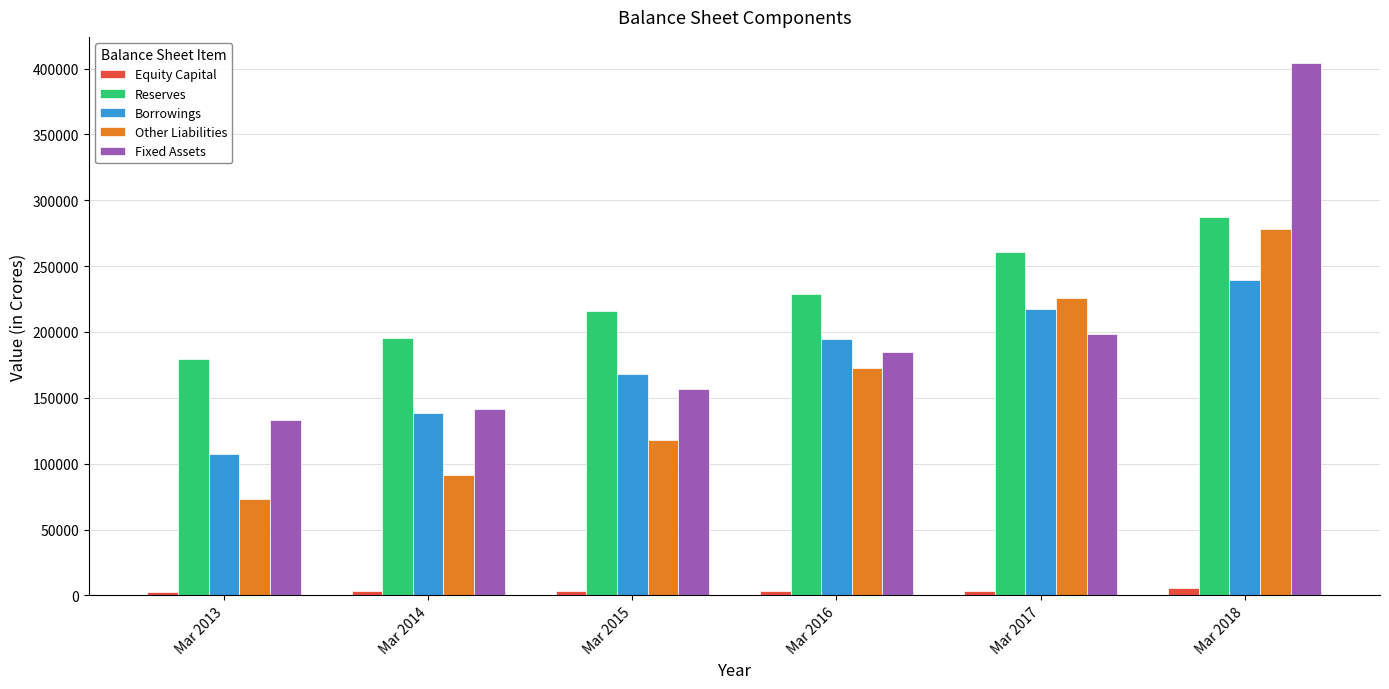

Between Mar 2017 and Mar 2018, which series saw the biggest shift?

Fixed Assets